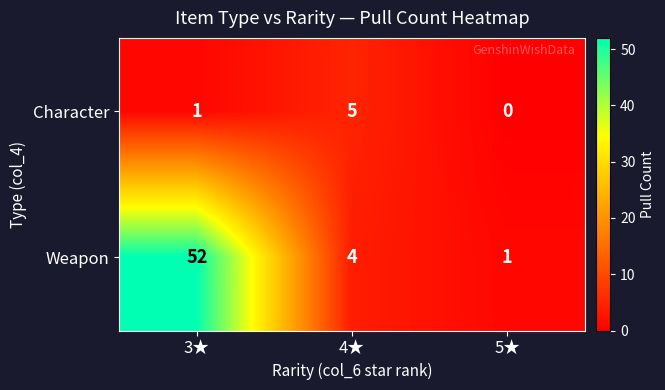

What is the total value across all series at 4★?

9